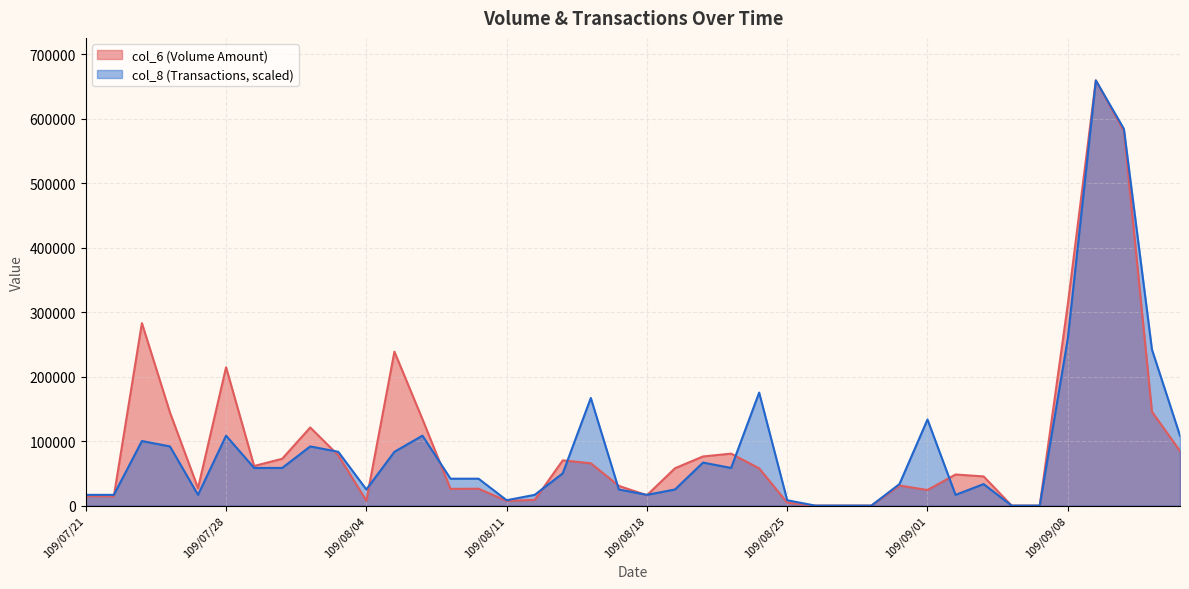

At how many categories does at least one series exceed 438955?

2